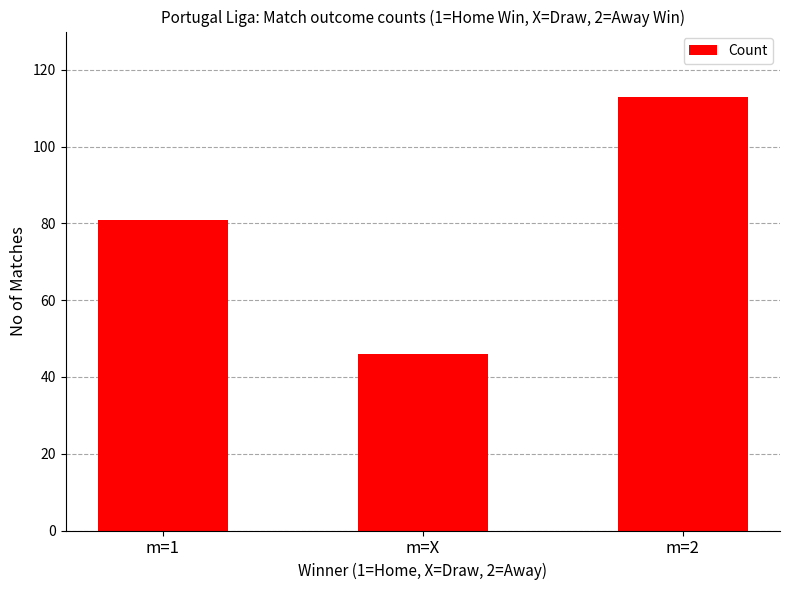

What is the difference between the maximum and minimum values?

67